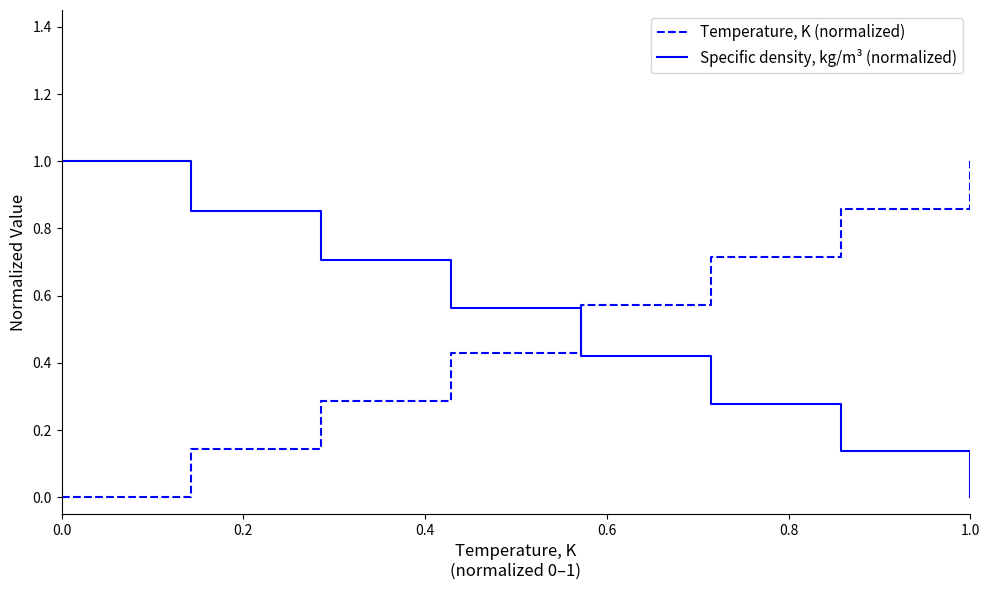

What is the average value of the Temperature, K (normalized) series?

0.5